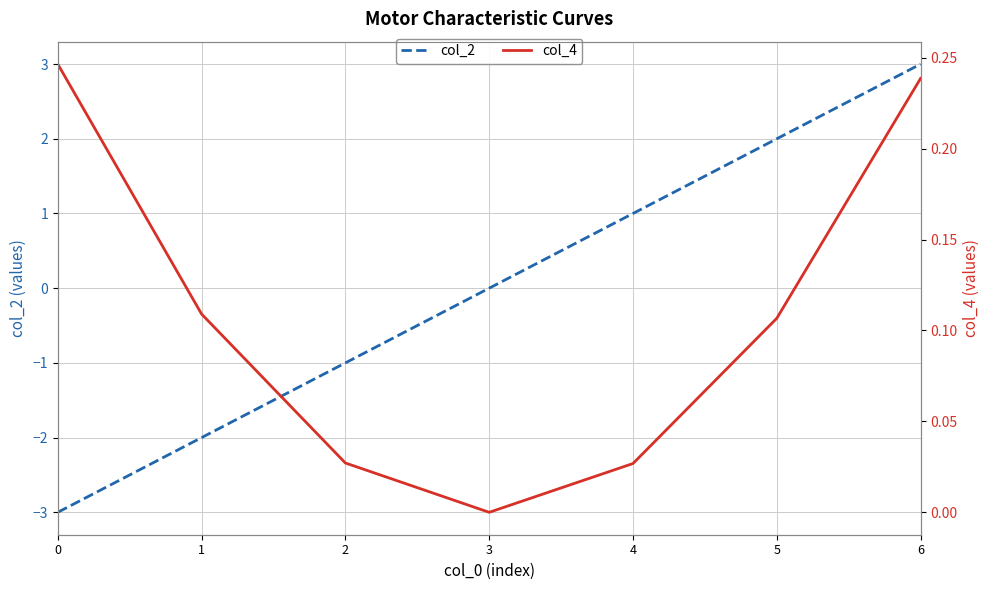

What are all the series names shown in the legend?

col_2, col_4